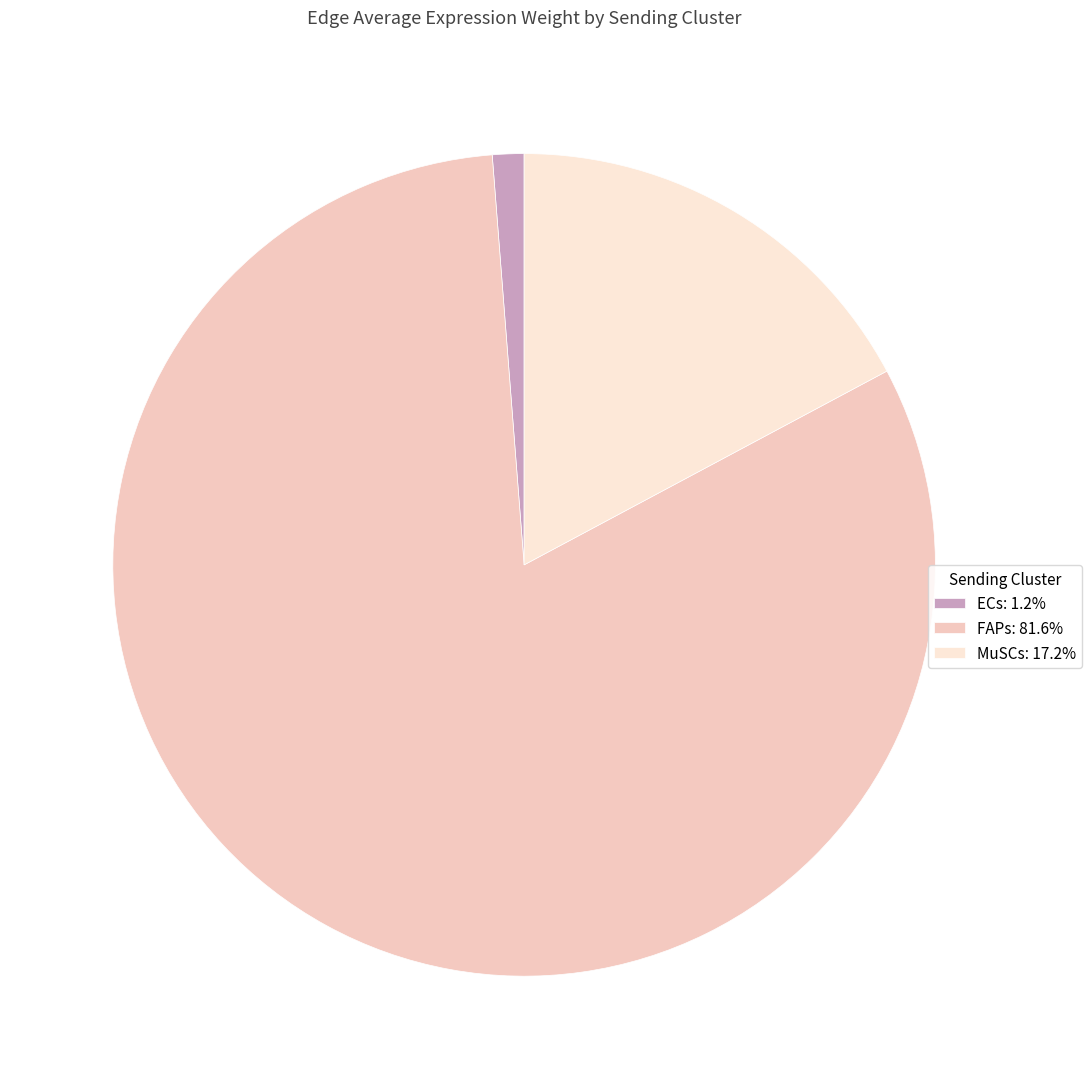

Combined, do MuSCs: 17.2% and FAPs: 81.6% account for over 50%?

Yes